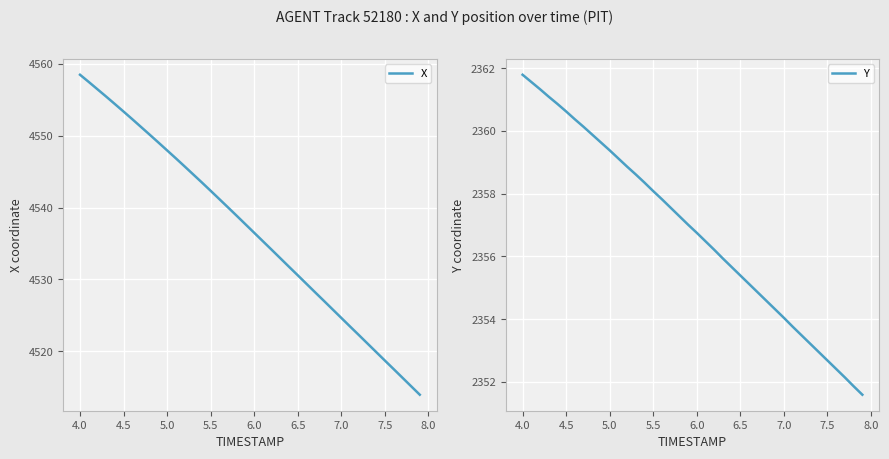

What is the highest value of the X series?

4558.5